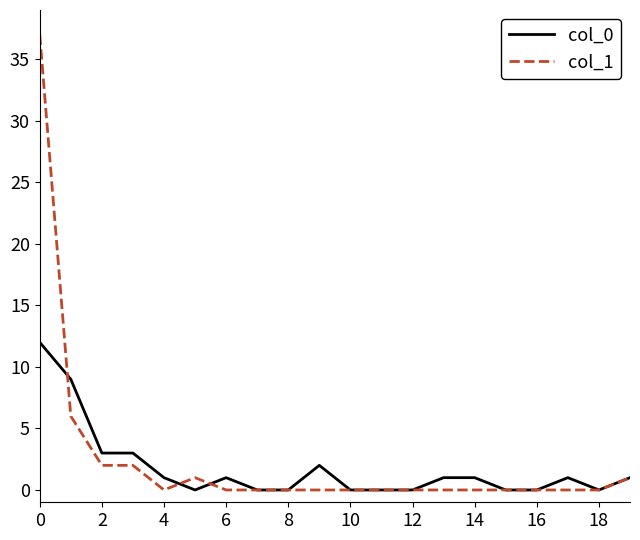

Is it true that col_1 equals -13 at 14?

False